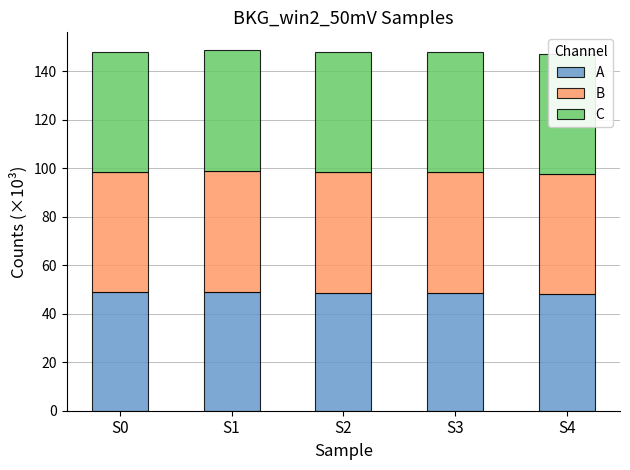

The A series shows 14.2 at S0. True or false?

False